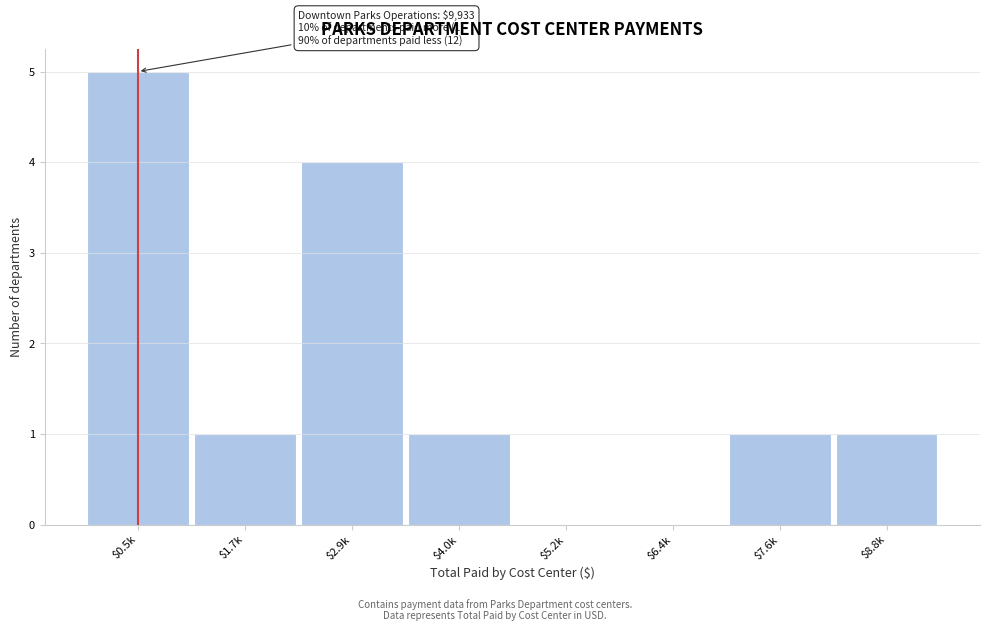

Which category has the highest value across all series?

$0.5k